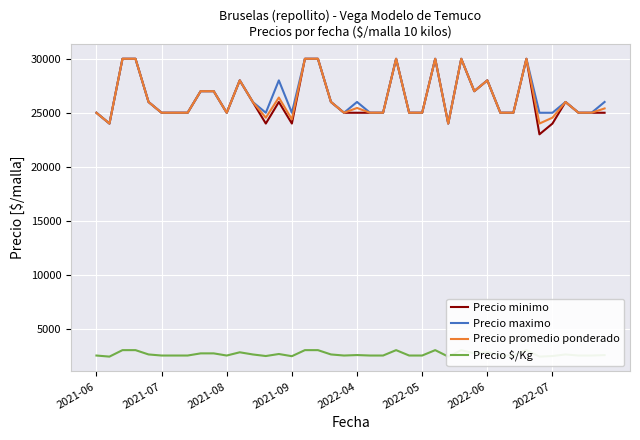

What is the value of the Precio minimo point at the 5th from the left?

26000